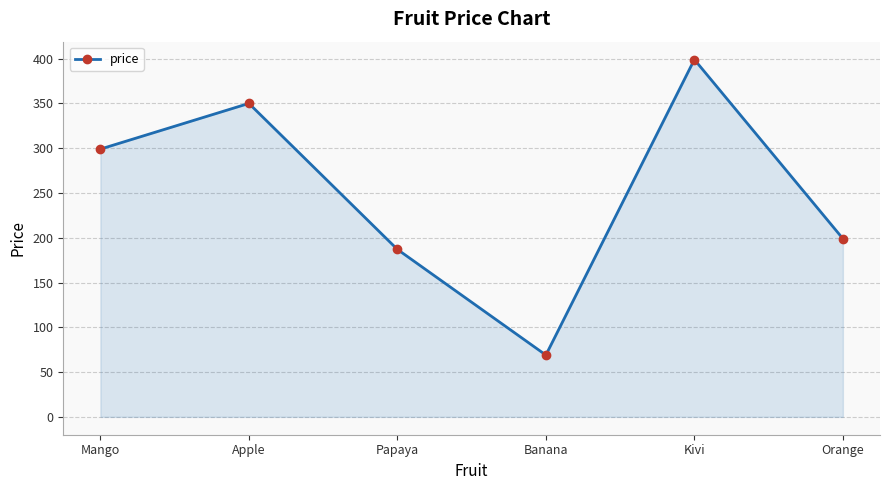

List the labels in order of value, smallest first.

Banana, Papaya, Orange, Mango, Apple, Kivi